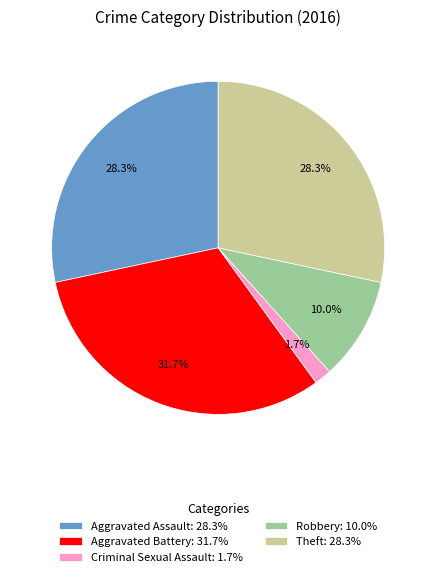

Which slice is the largest?

Aggravated Battery